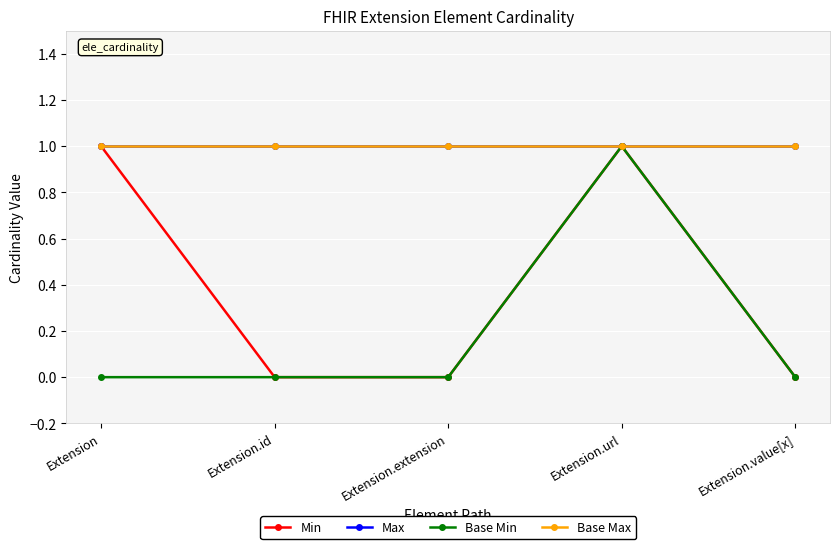

What position from the left is Extension.url?

4